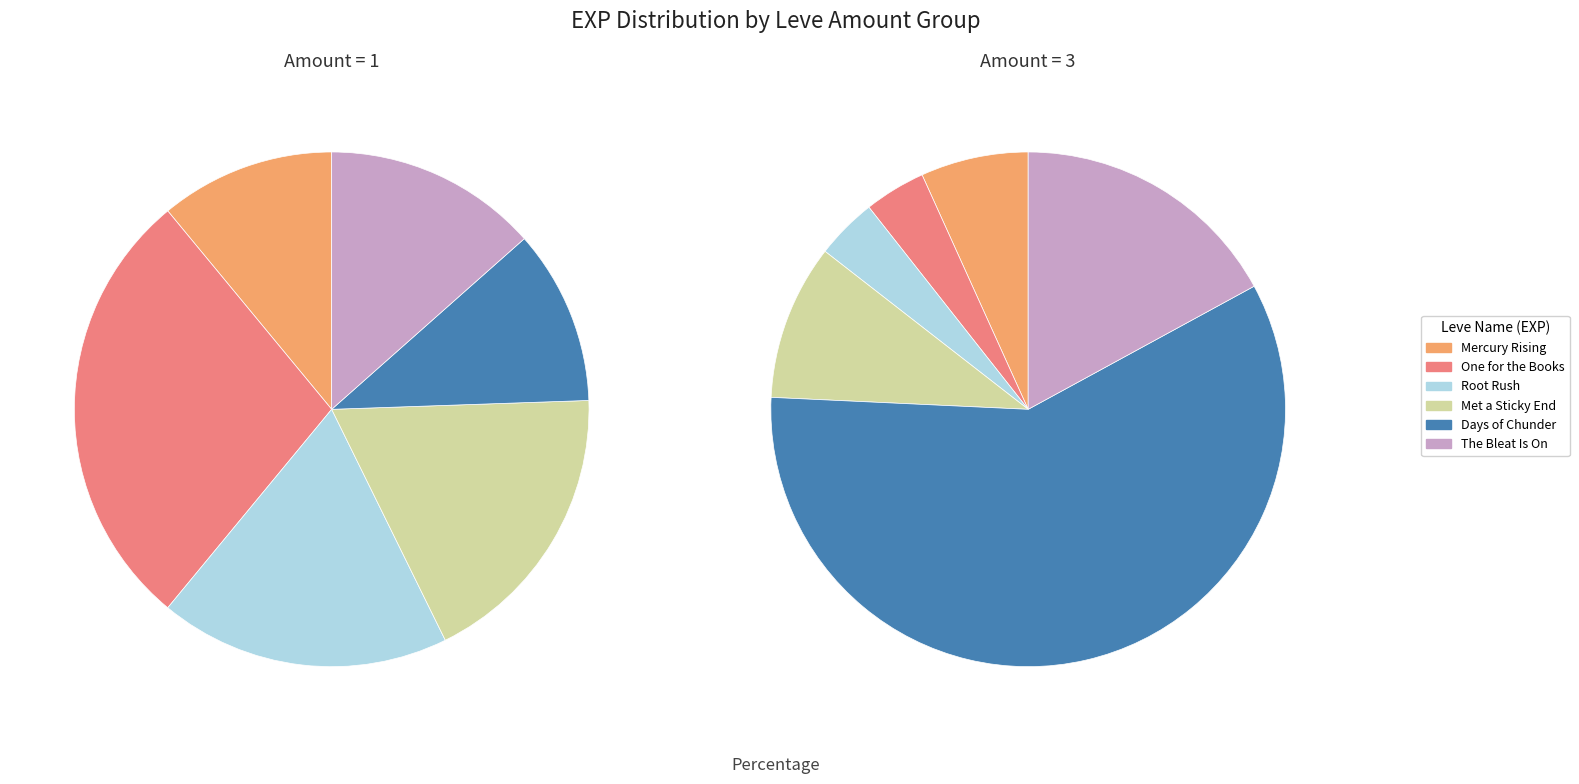

Does Days of Chunder account for over 50% of the chart?

No